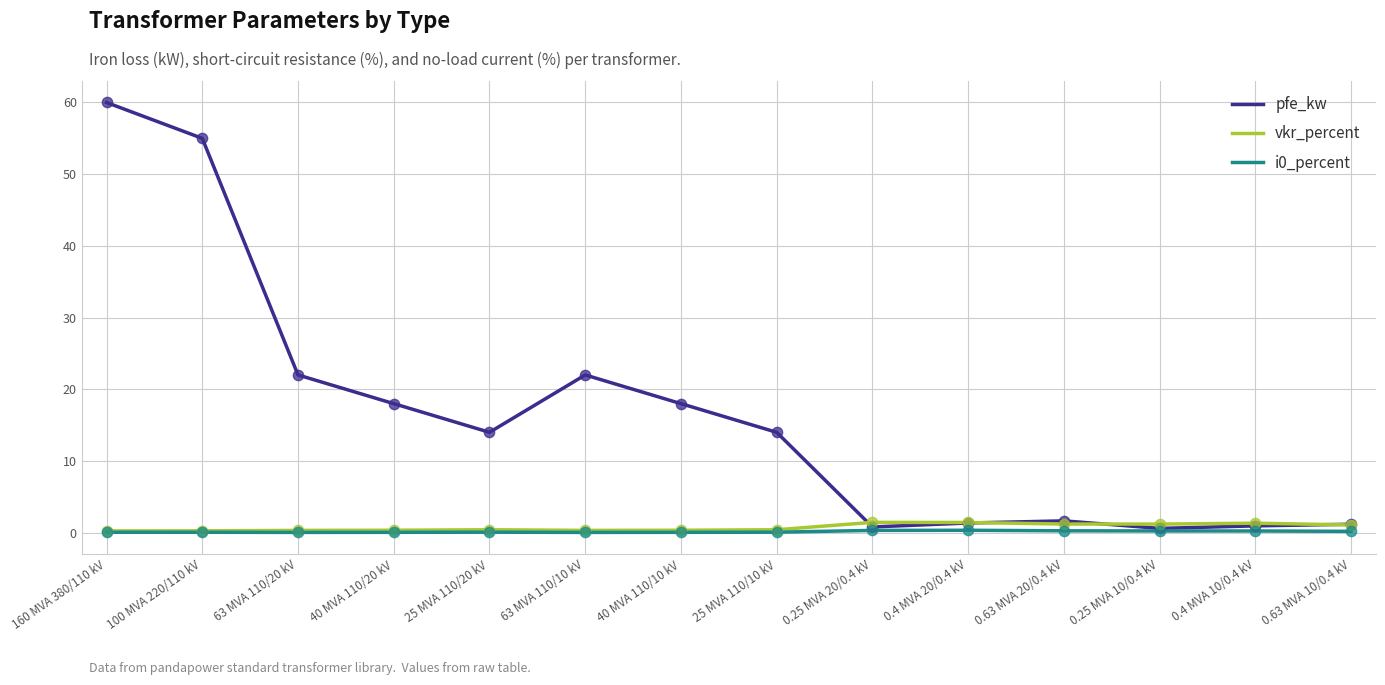

At how many categories does at least one series exceed 28?

2